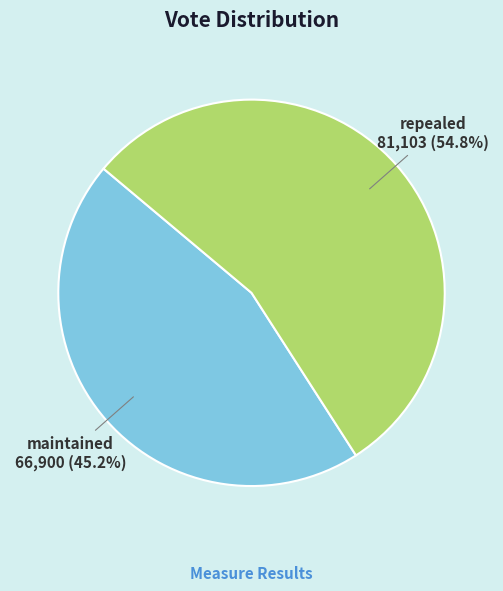

Count the number of slices in the pie.

2